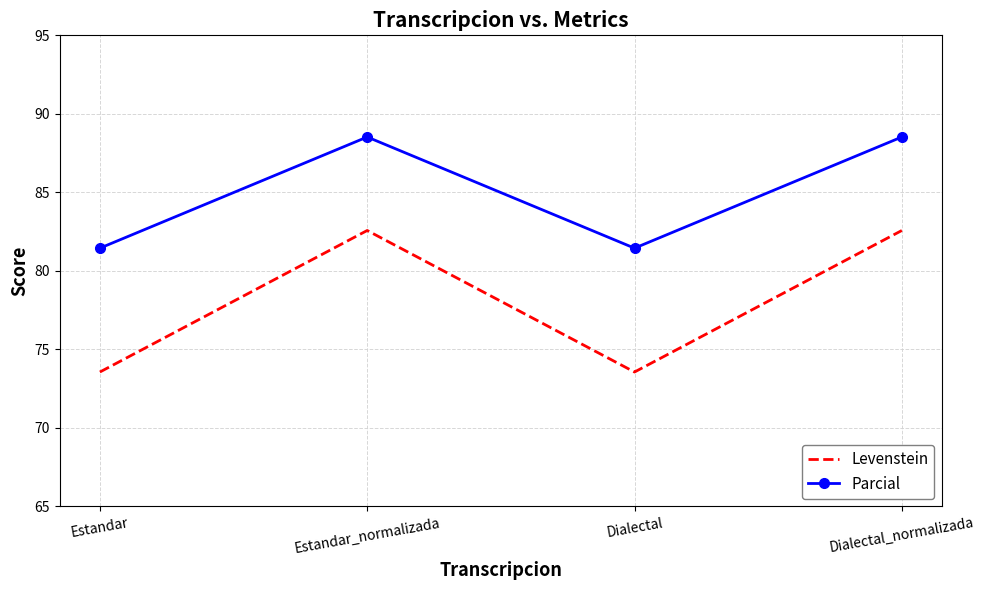

Where is the first local maximum for Parcial?

Estandar_normalizada